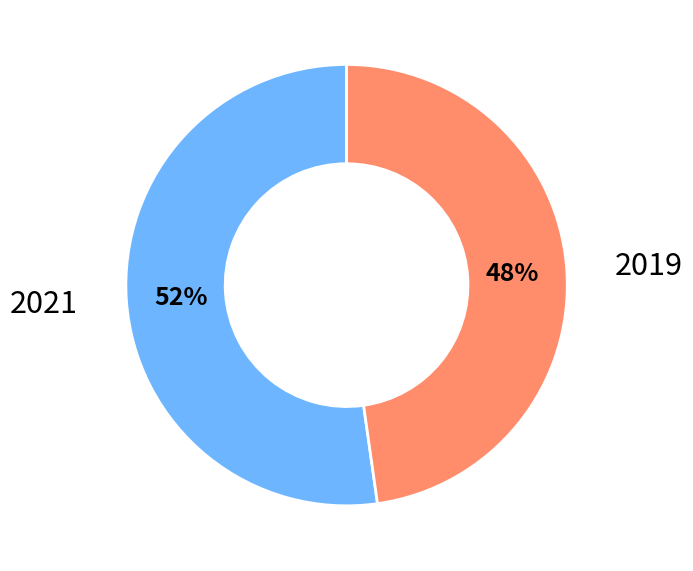

To the nearest percent, what is the average slice percentage?

50%